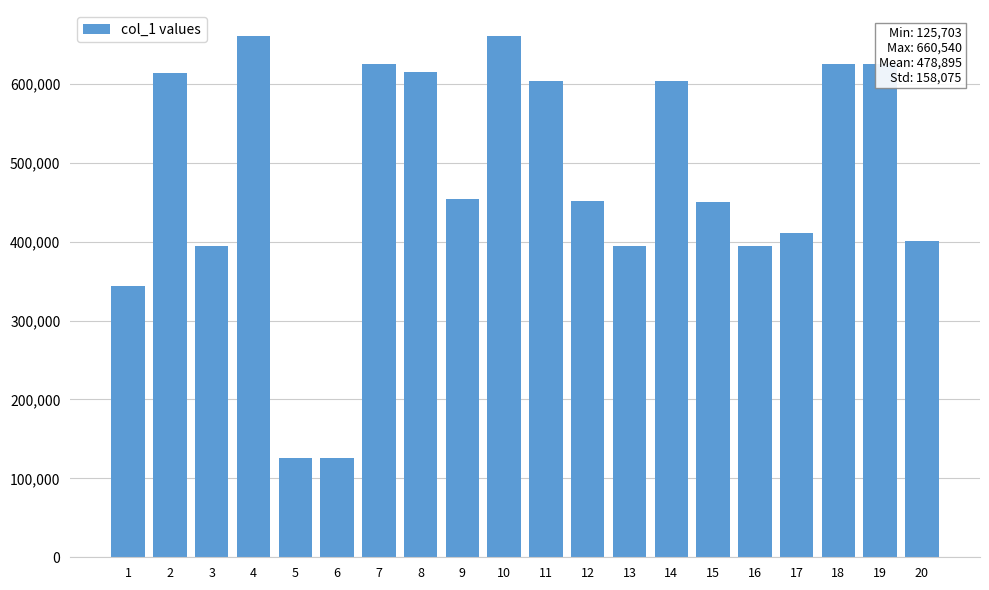

What is the difference between the second highest and second lowest values?

534170